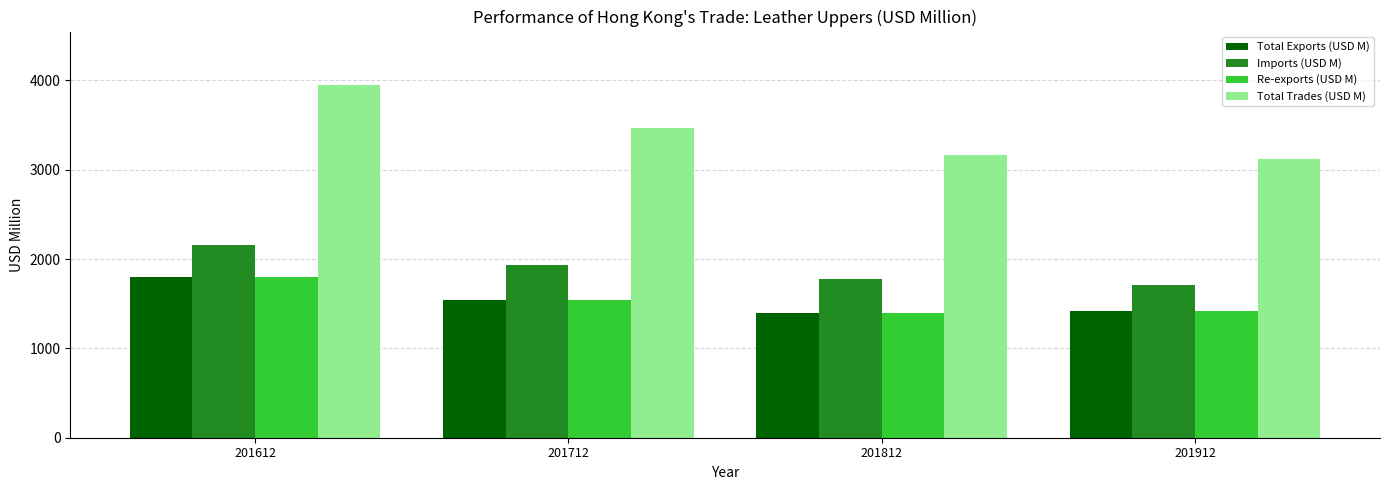

What is the difference between the Imports (USD M) values at 201812 and 201912?

68.4